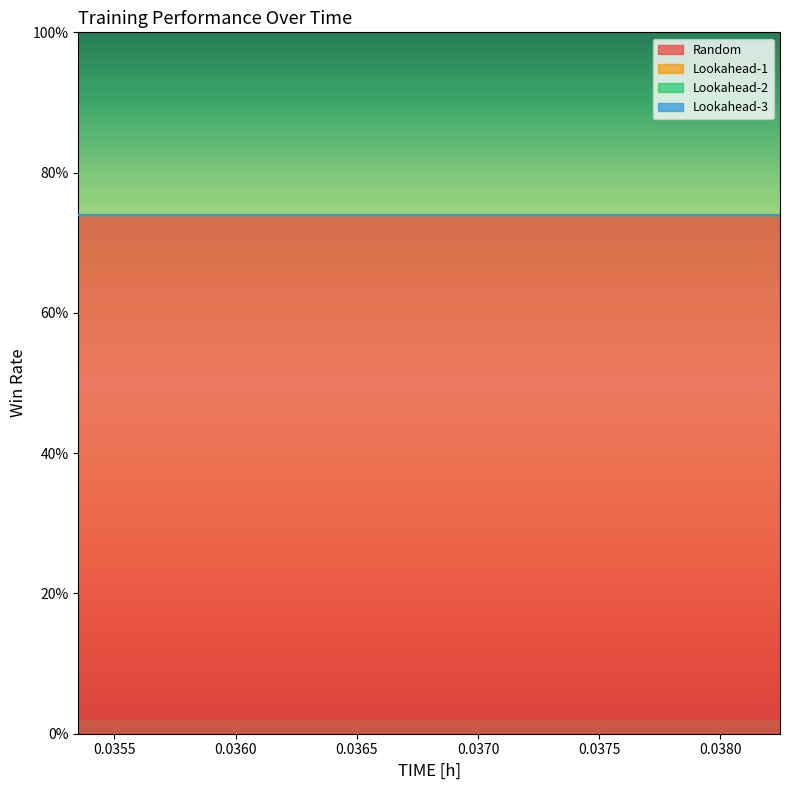

What is the total value across all series at 0.03535122990608215?

0.7